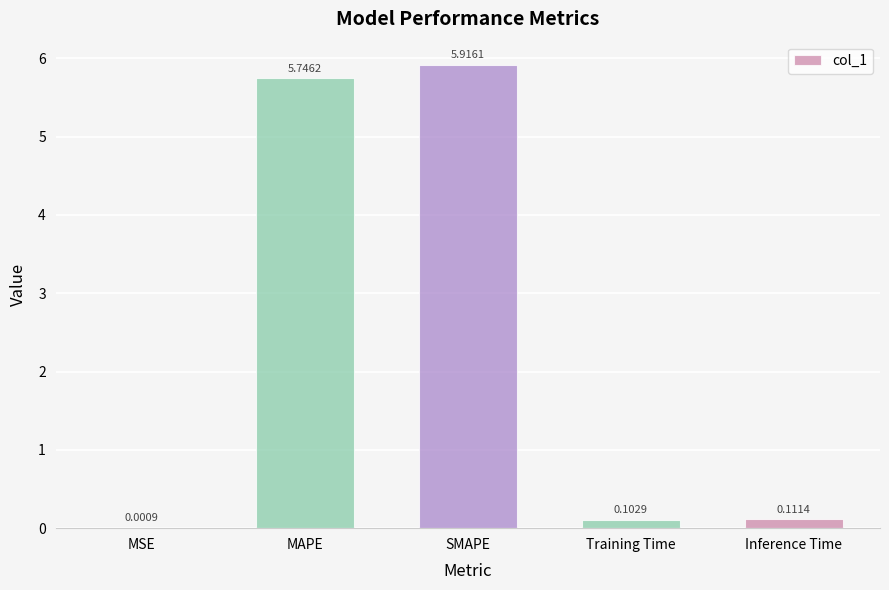

Which category has the highest value across all series?

SMAPE